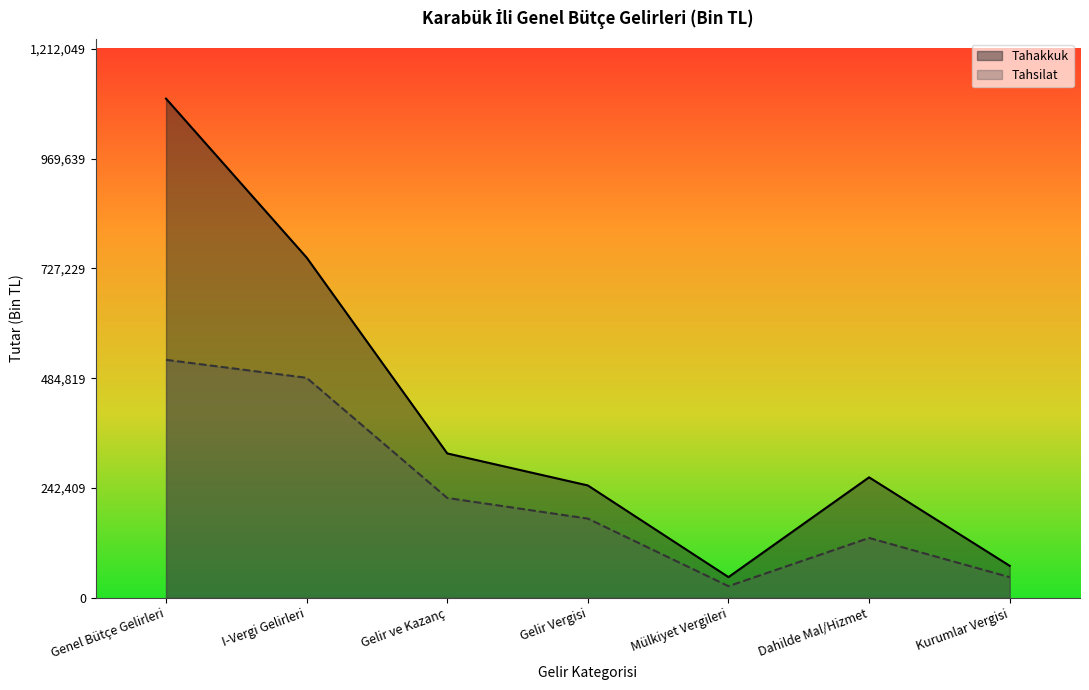

Rank the categories by Tahakkuk value from highest to lowest.

Genel Bütçe Gelirleri, I-Vergi Gelirleri, Gelir ve Kazanç, Dahilde Mal/Hizmet, Gelir Vergisi, Kurumlar Vergisi, Mülkiyet Vergileri